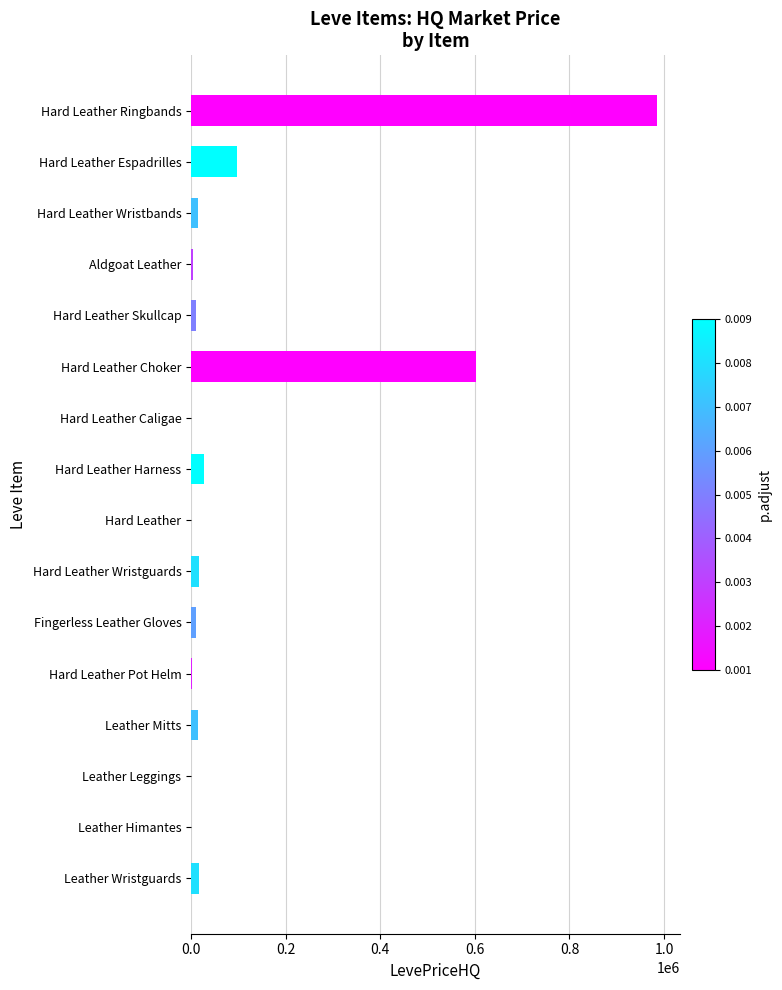

Are the bars horizontal?

Yes